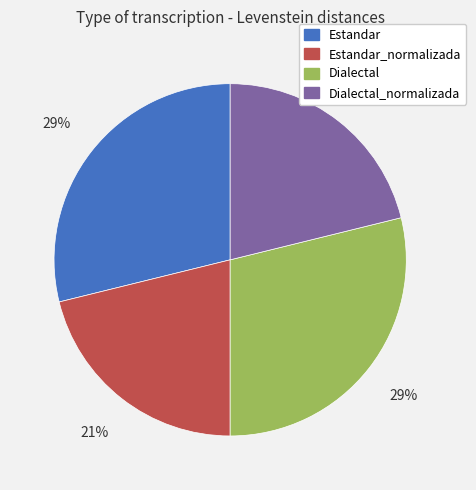

Count the number of slices in the pie.

4